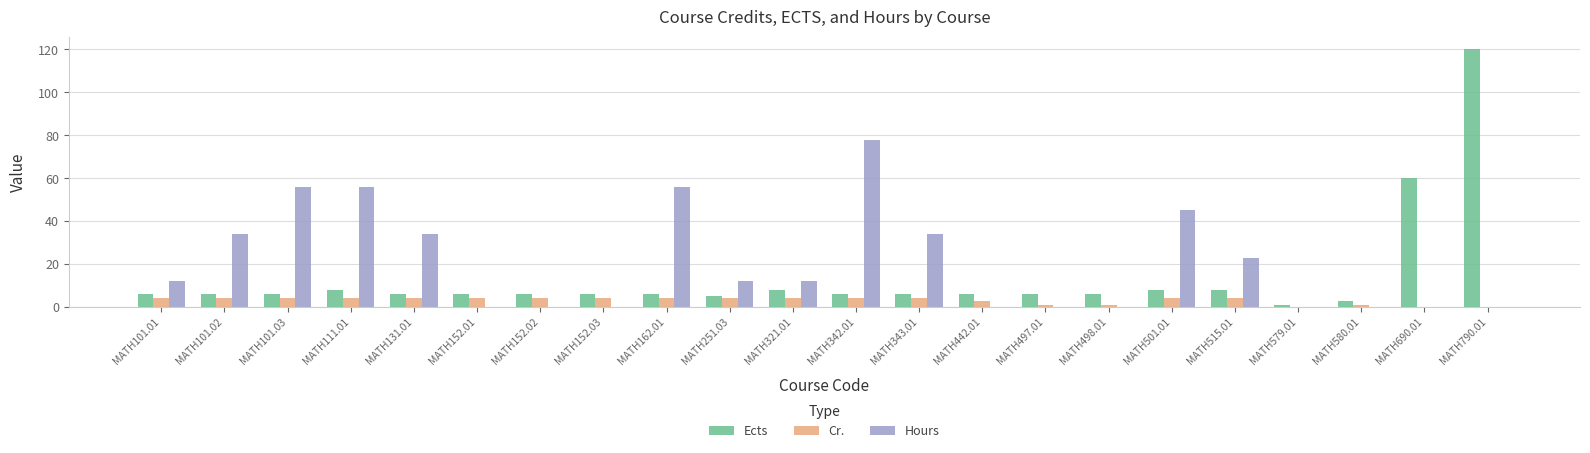

Read the Ects value at MATH152.02.

6